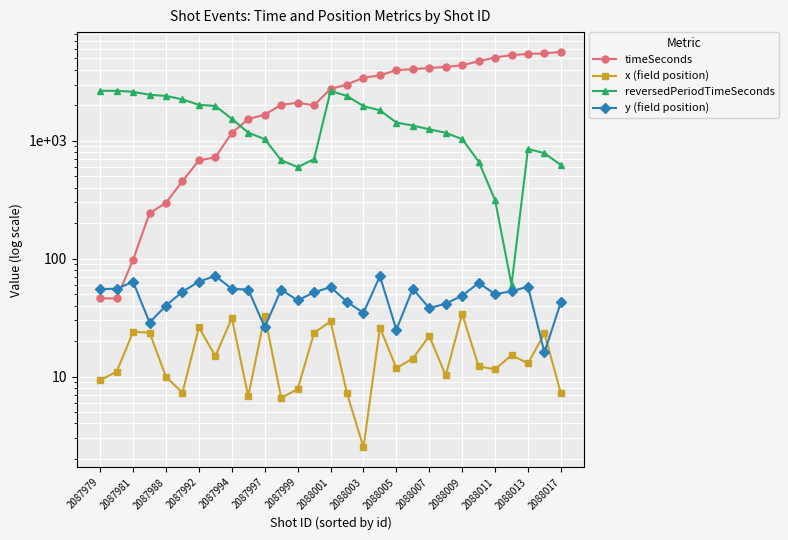

Is it true that reversedPeriodTimeSeconds equals 432.0 at 2088013?

False